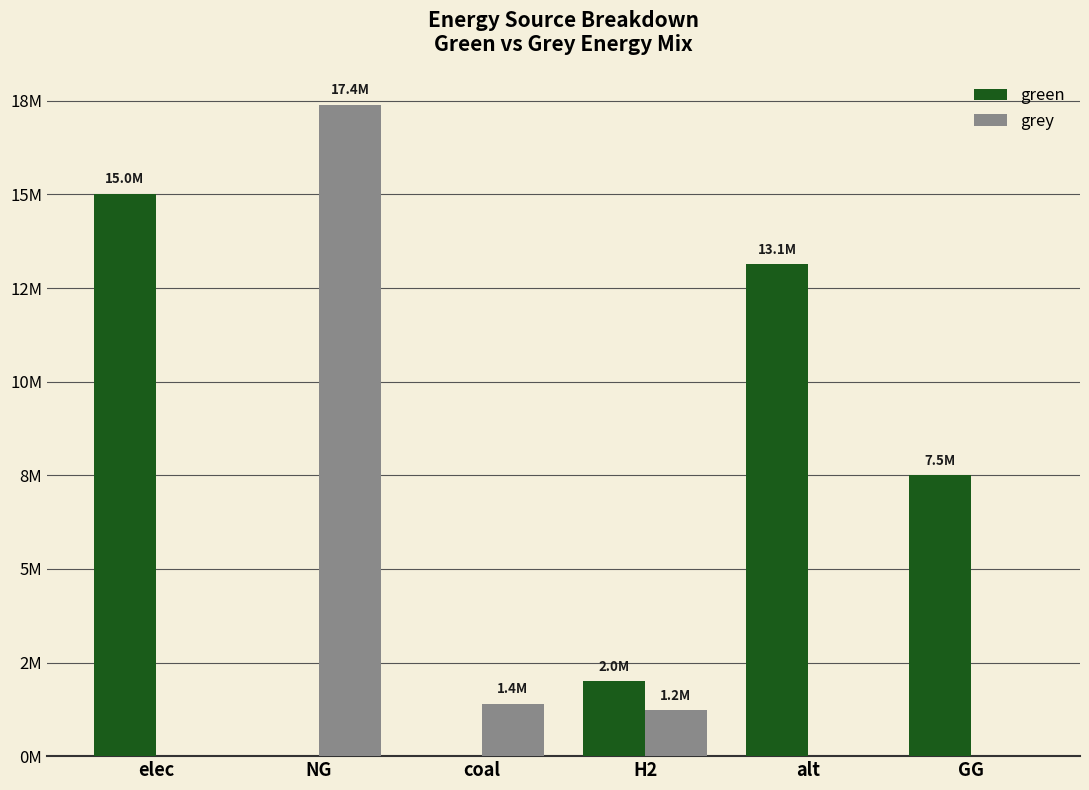

True or false: green has a value of 15014129.7 at elec.

True